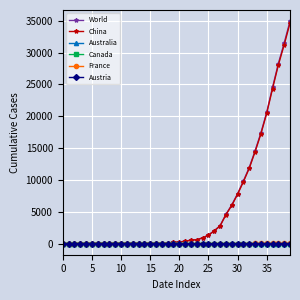

Which series has the widest spread of values?

World